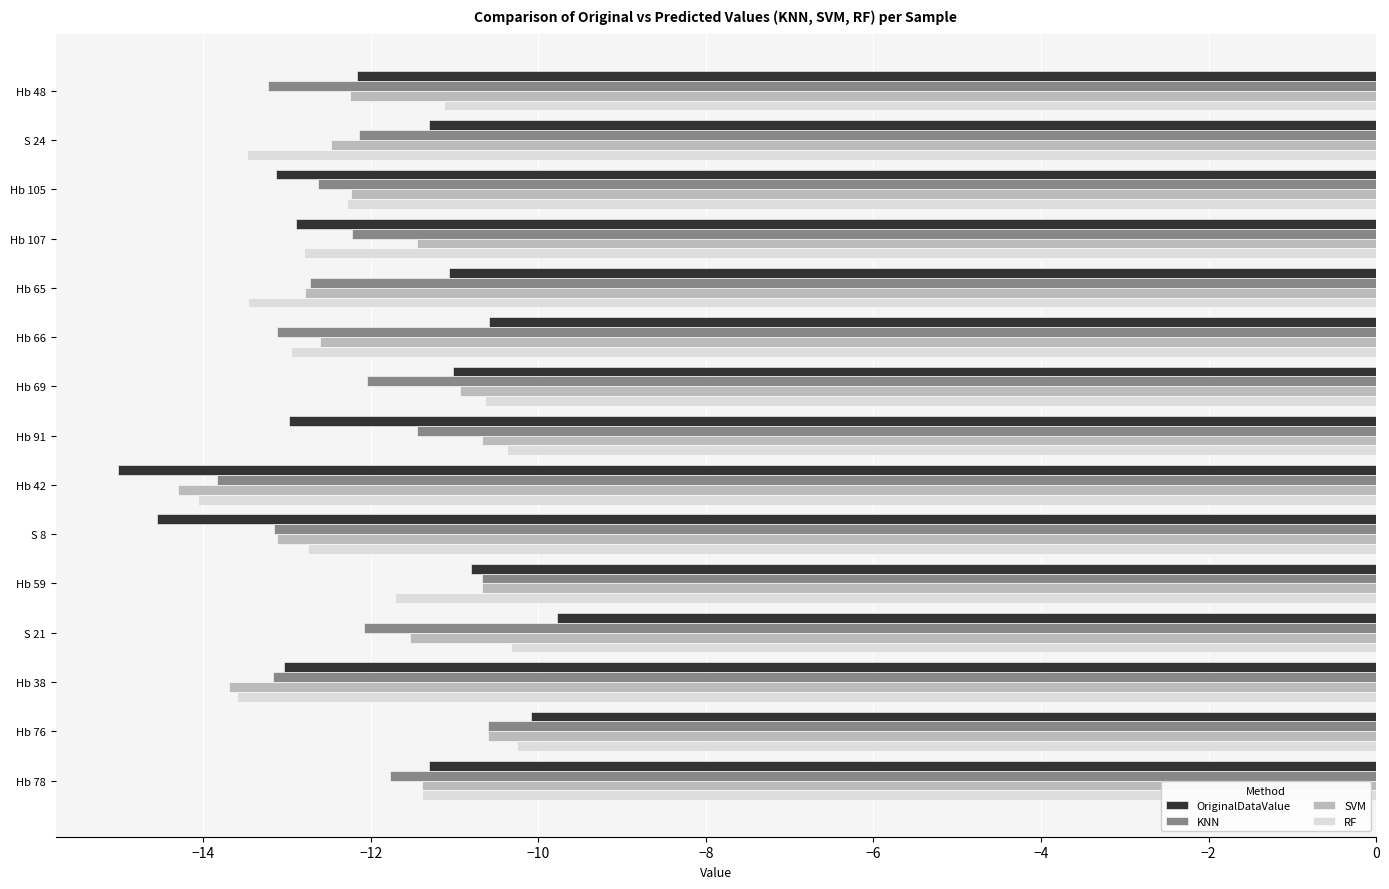

At which category is the sum across all series the highest?

Hb 76